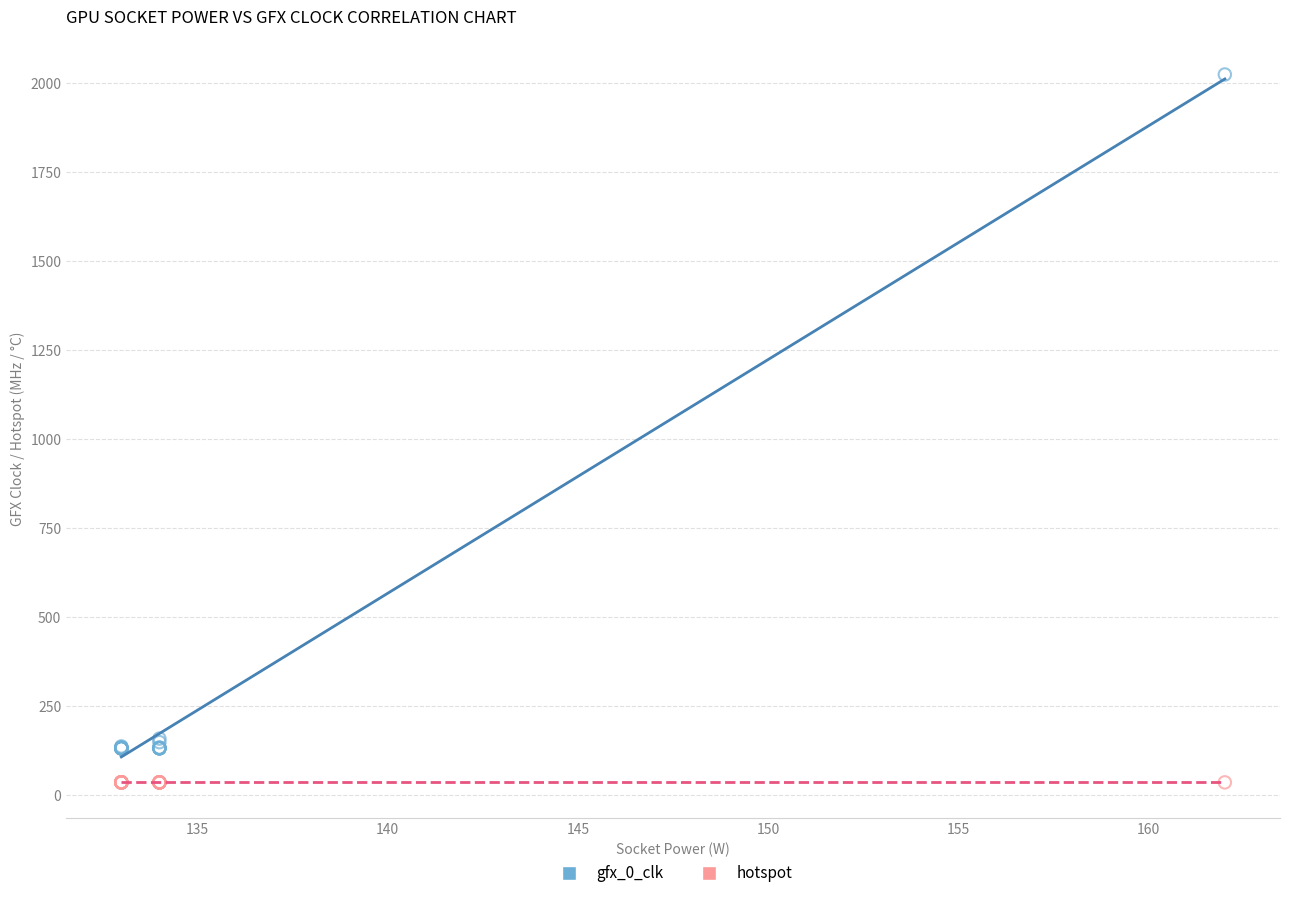

Which series contains the highest Y value?

gfx_0_clk